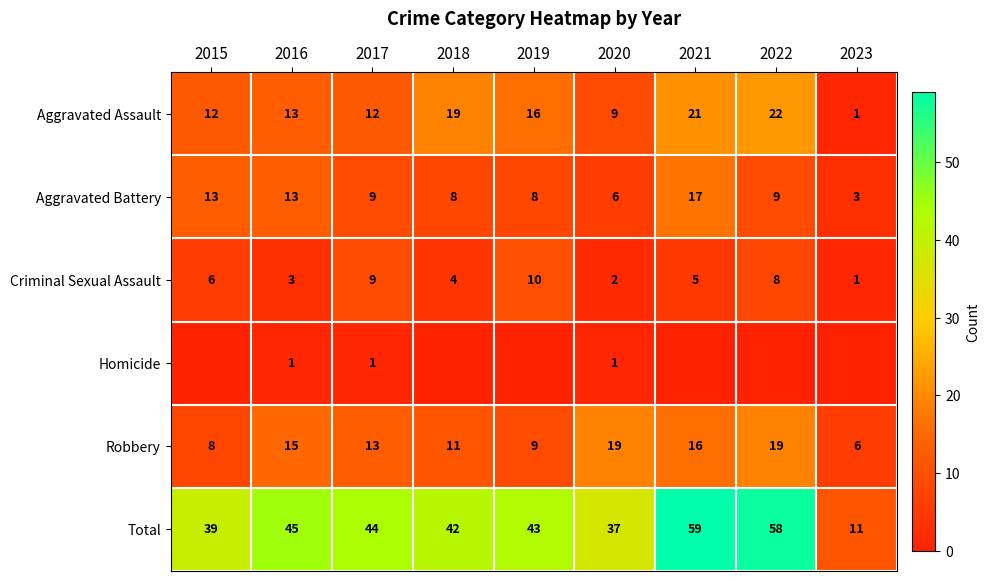

Where is Homicide nearest to the value 0?

2015